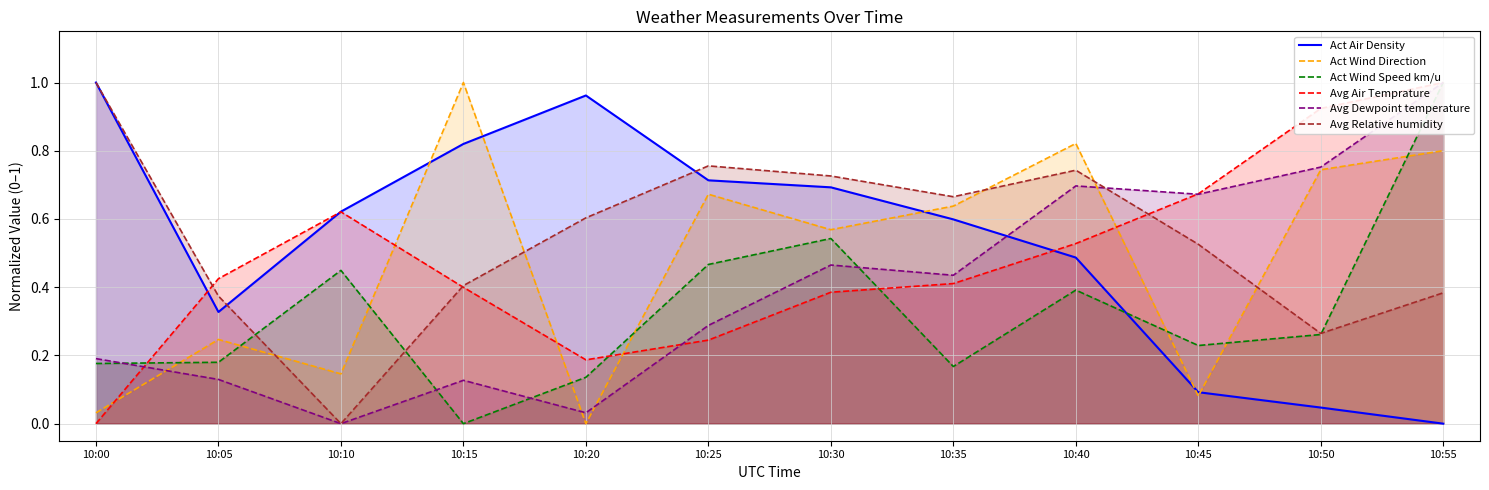

At which category is the sum across all series the highest?

10:55